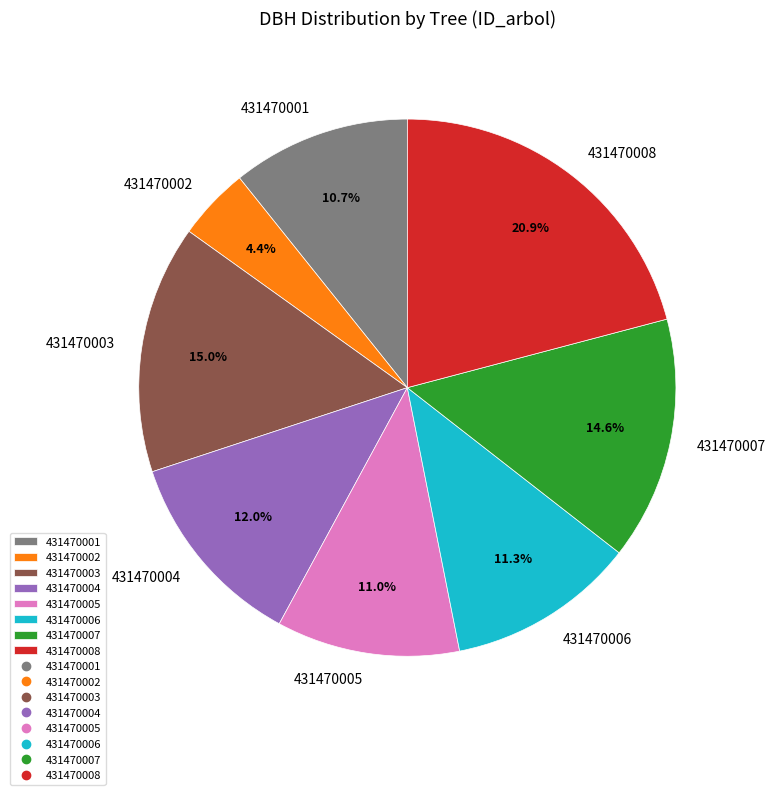

Does any single category account for the majority?

No